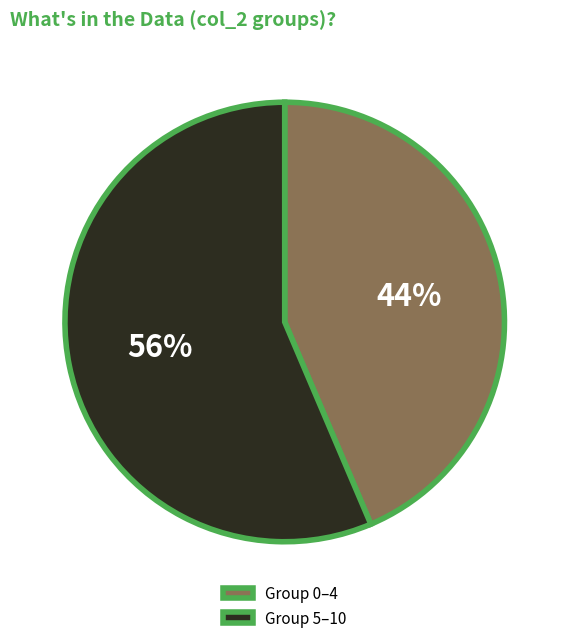

Rank the categories by value from lowest to highest.

Group 0–4, Group 5–10